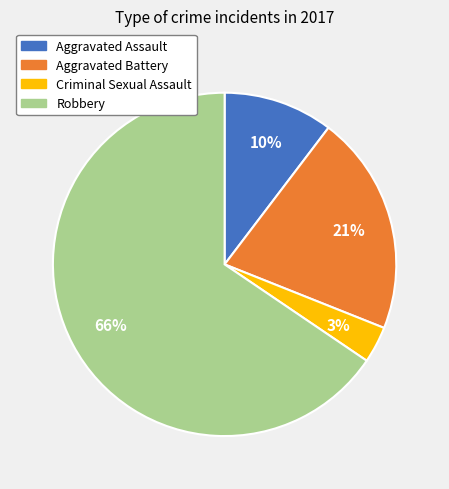

Approximately how many times larger is the value at Aggravated Battery compared to Robbery?

0.3